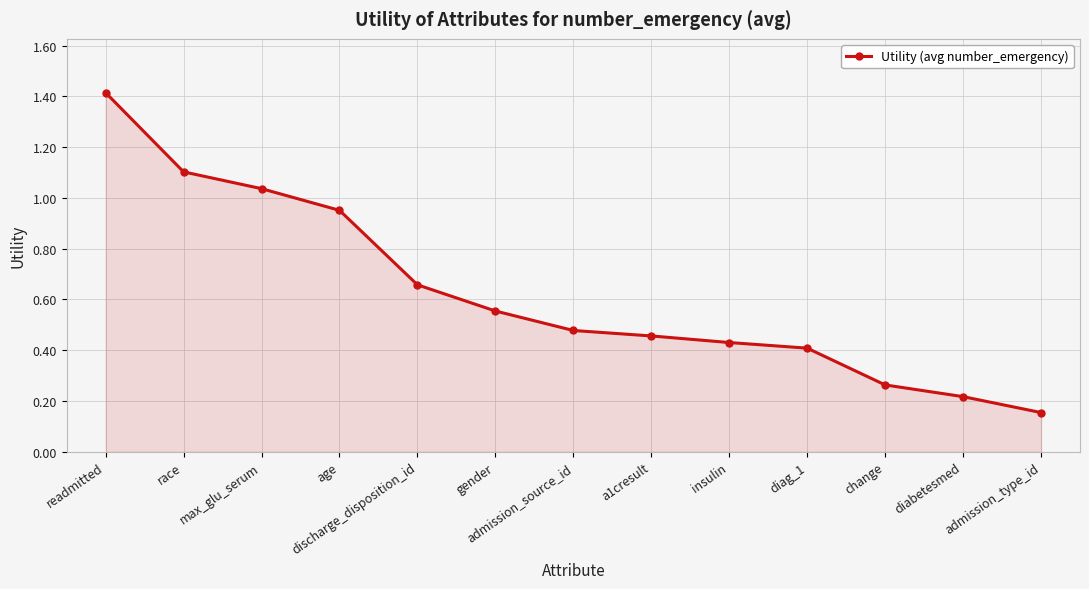

The chart shows a value of 0.4 at diag_1. True or false?

True